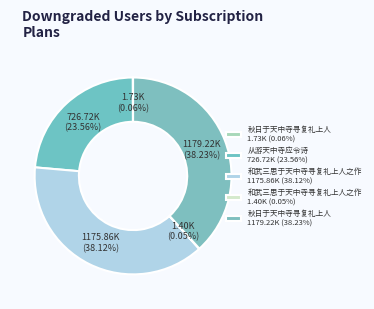

How many segments does this pie chart have?

5